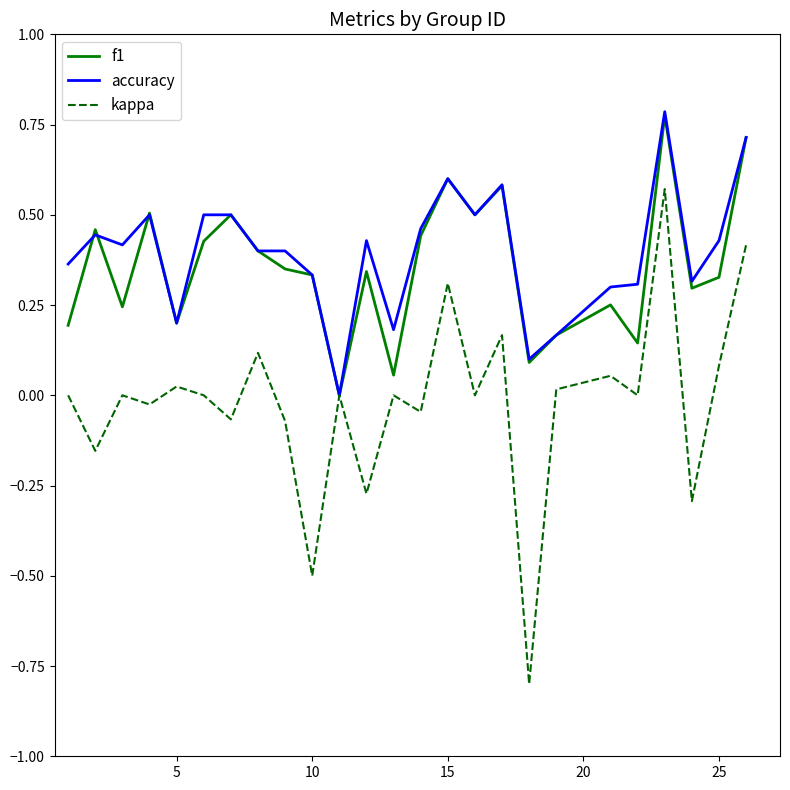

What is the minimum value for kappa?

-0.8